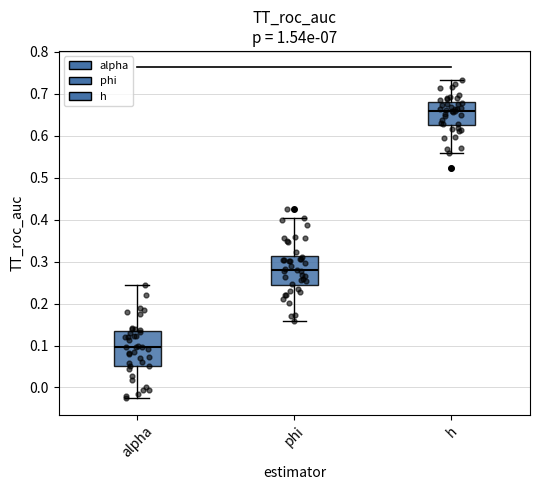

Which box's median line is the lowest?

alpha